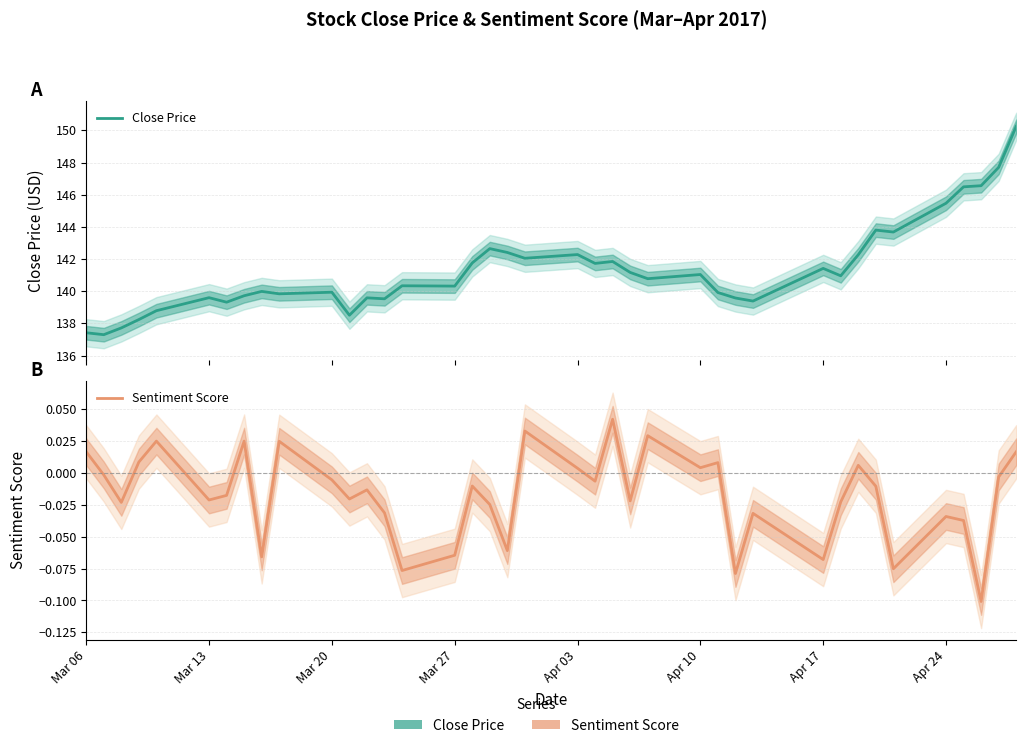

Reading left to right, extract all data points from this chart.

Close Price: 137.4	137.3	137.7	138.2	138.8	139.6	139.3	139.7	140.0	139.8	139.9	138.5	139.6	139.5	140.3	140.3	141.8	142.6	142.4	142.1	142.3	141.7	141.9	141.2	140.8	141.0	139.9	139.6	139.4	141.4	141.0	142.3	143.8	143.7	145.5	146.5	146.6	147.7	150.2
Sentiment Score: 0.0	-0.0	-0.0	0.0	0.0	-0.0	-0.0	0.0	-0.1	0.0	-0.0	-0.0	-0.0	-0.0	-0.1	-0.1	-0.0	-0.0	-0.1	0.0	0.0	-0.0	0.0	-0.0	0.0	0.0	0.0	-0.1	-0.0	-0.1	-0.0	0.0	-0.0	-0.1	-0.0	-0.0	-0.1	-0.0	0.0